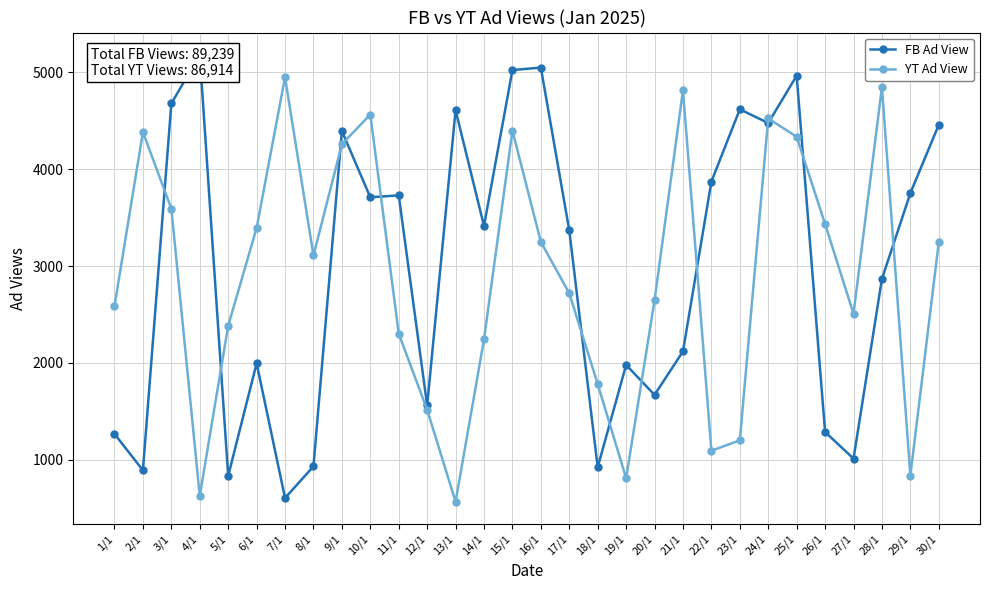

Count the number of data series in this chart.

2